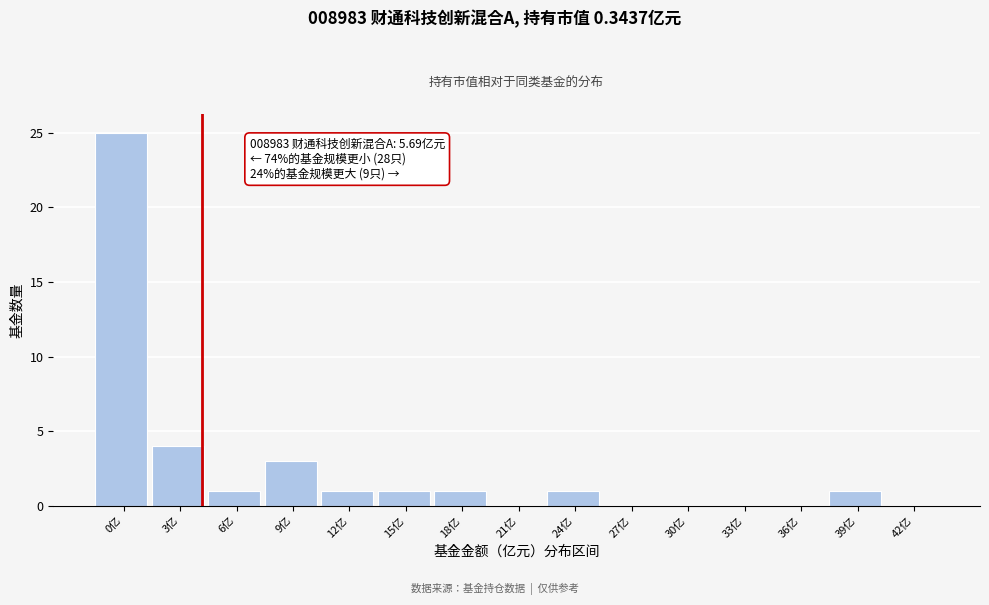

Reading left to right, transcribe all the data shown in this chart.

0亿=25	3亿=4	6亿=1	9亿=3	12亿=1	15亿=1	18亿=1	21亿=0	24亿=1	27亿=0	30亿=0	33亿=0	36亿=0	39亿=1	42亿=0